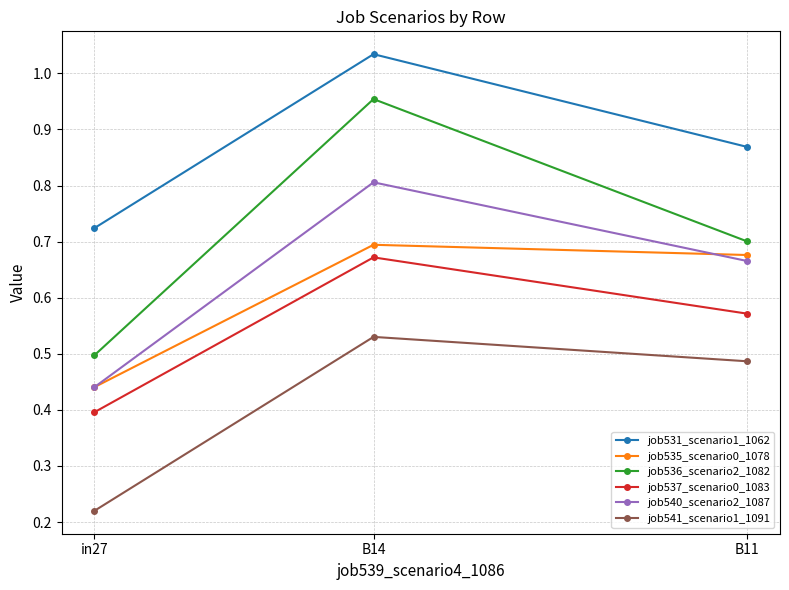

Which category has the lowest value in the job537_scenario0_1083 series?

in27